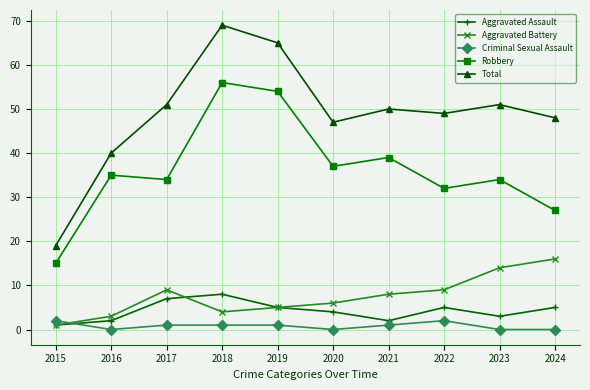

What value does the Total series have at 2020?

47